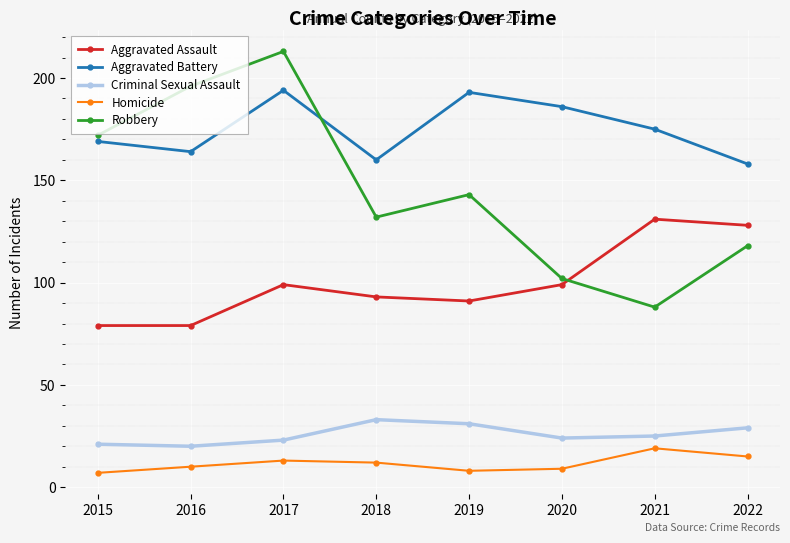

Is this an area chart (filled region under the line)?

No